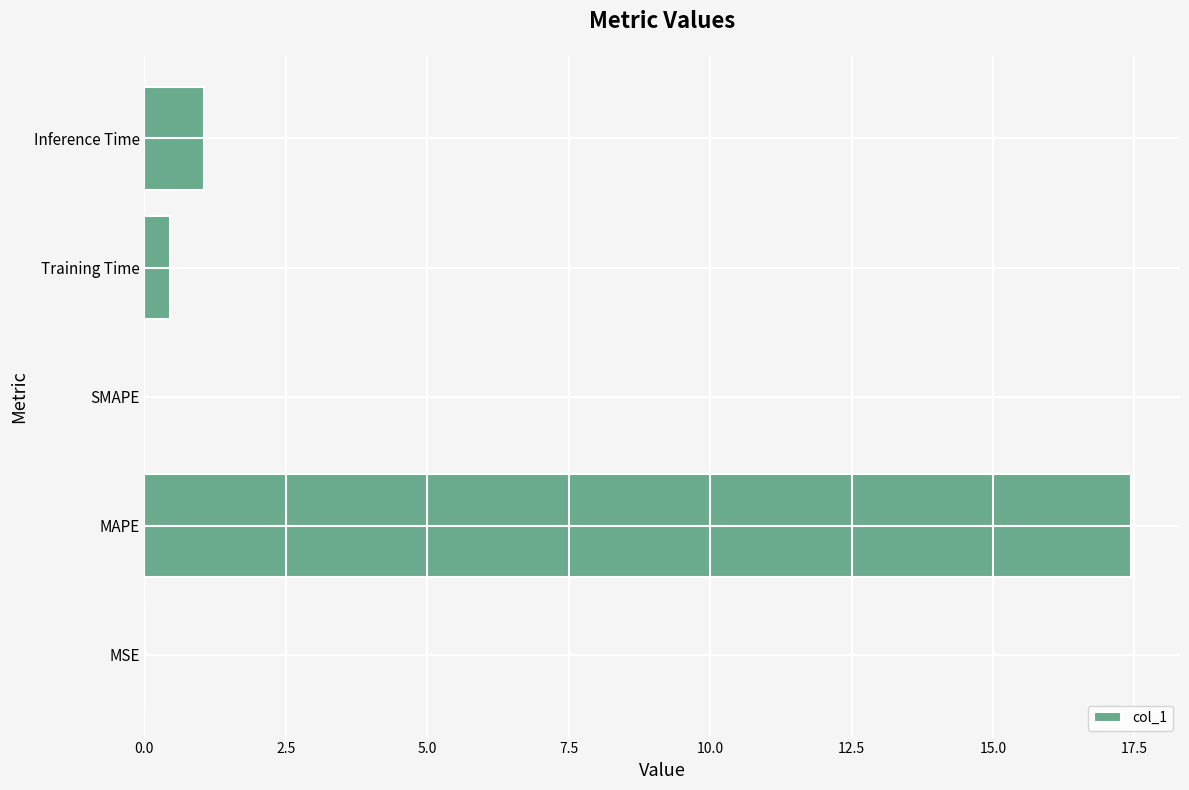

Between MAPE and Inference Time, which is larger?

MAPE